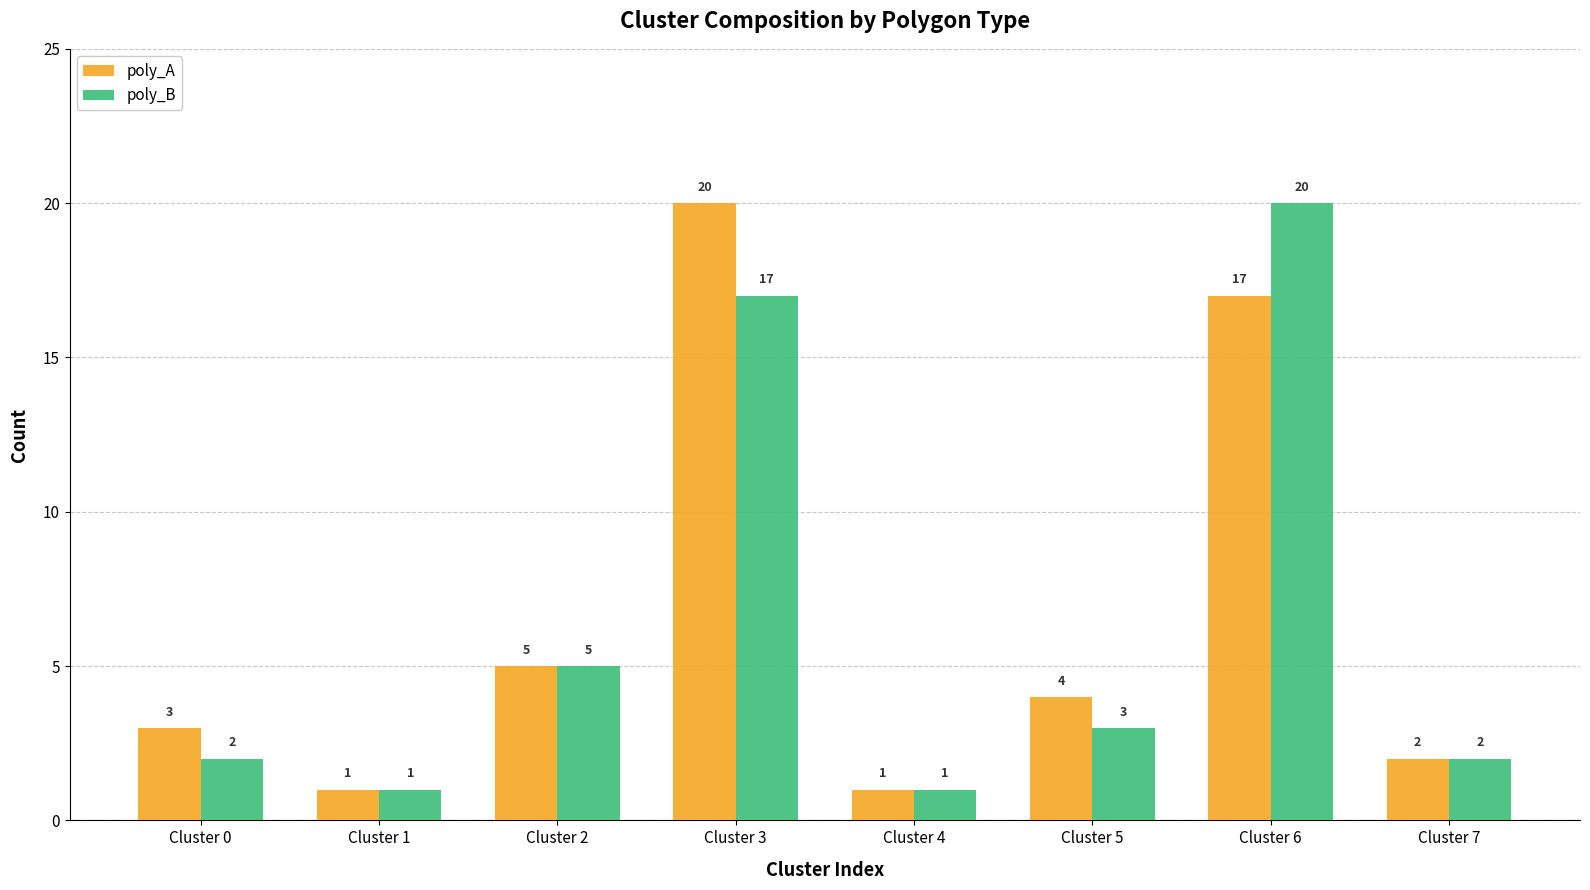

List the series in order of their overall mean, lowest first.

poly_B, poly_A